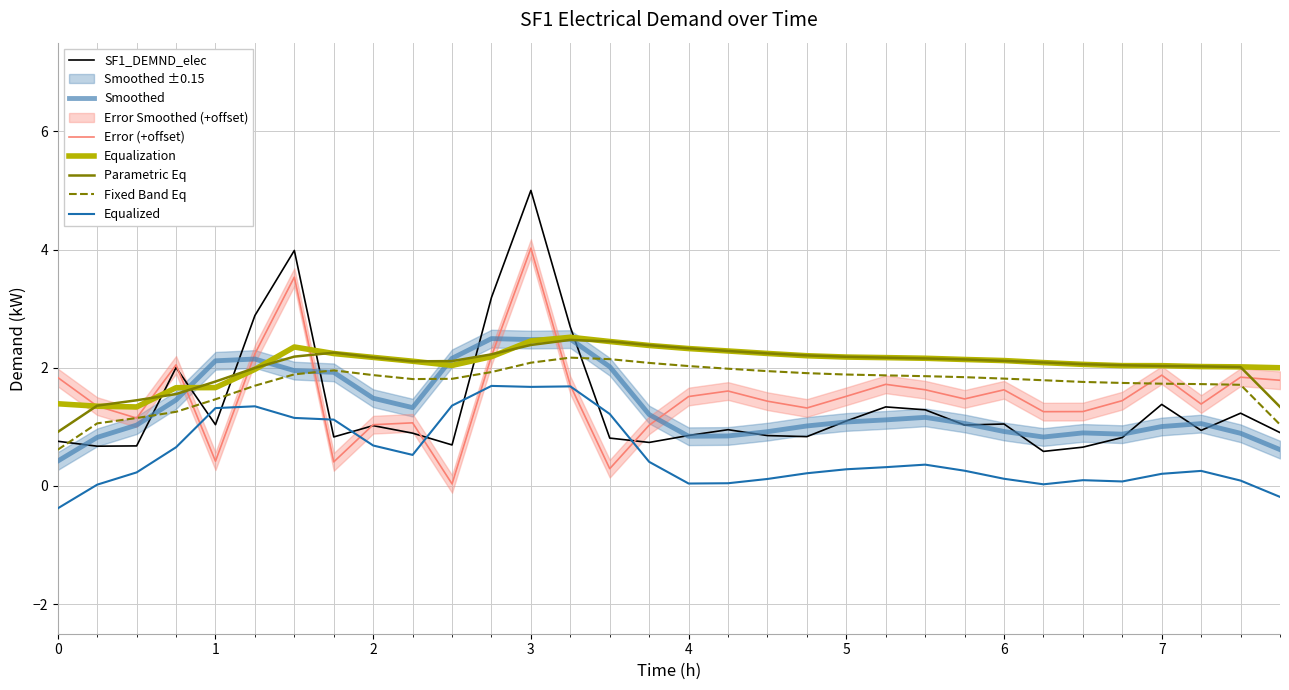

What is the value of the 10th point from the left?

0.9